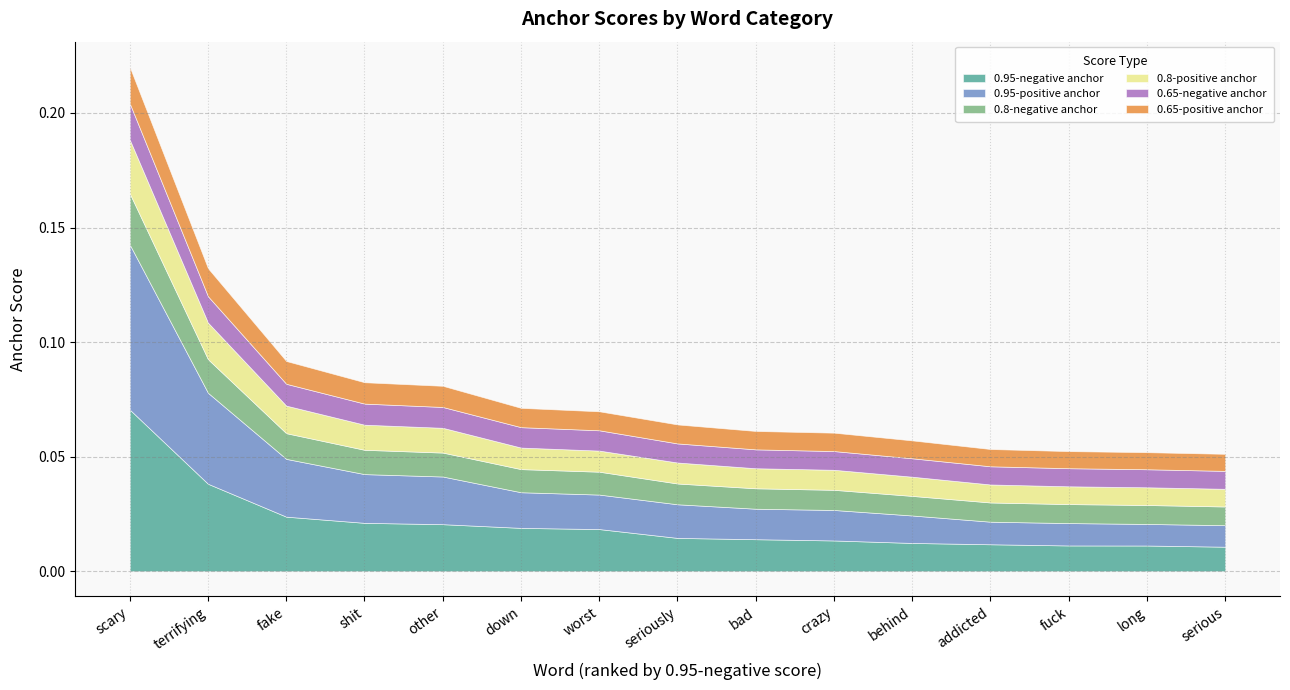

How many lines are shown in the chart?

6